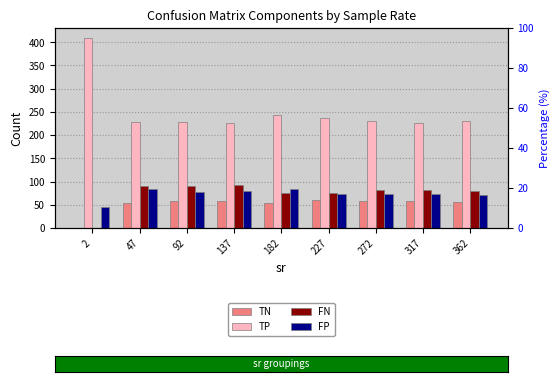

Rank the series by their maximum value, from lowest to highest.

TN, FP, FN, TP